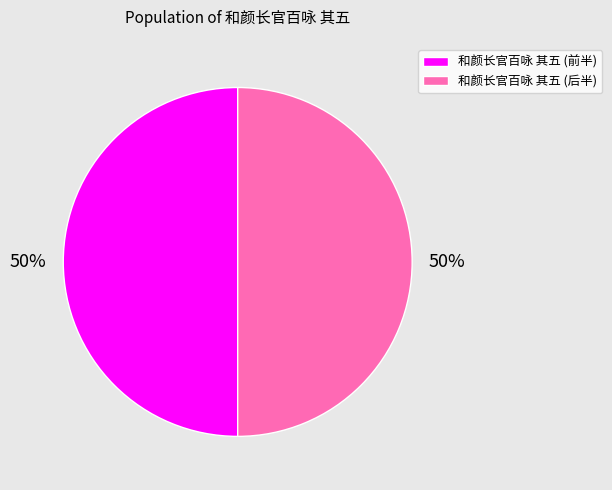

To the nearest percent, what is the average slice percentage?

50%